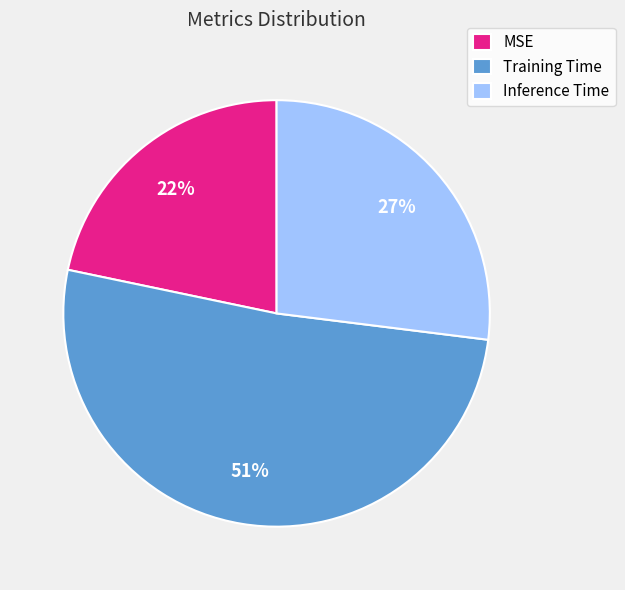

To the nearest percent, what is the average slice percentage?

33%